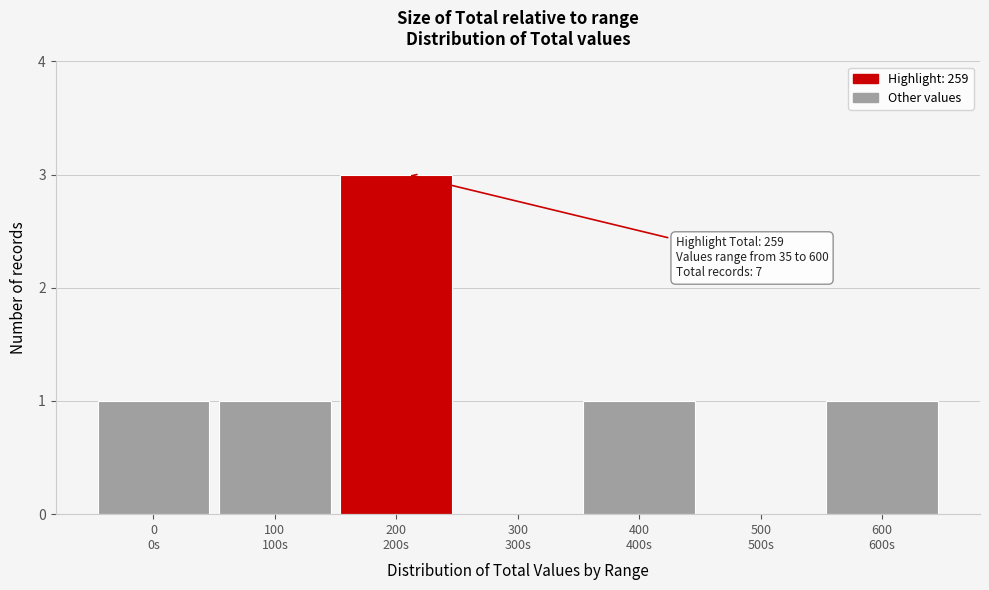

What is the greatest value displayed?

3